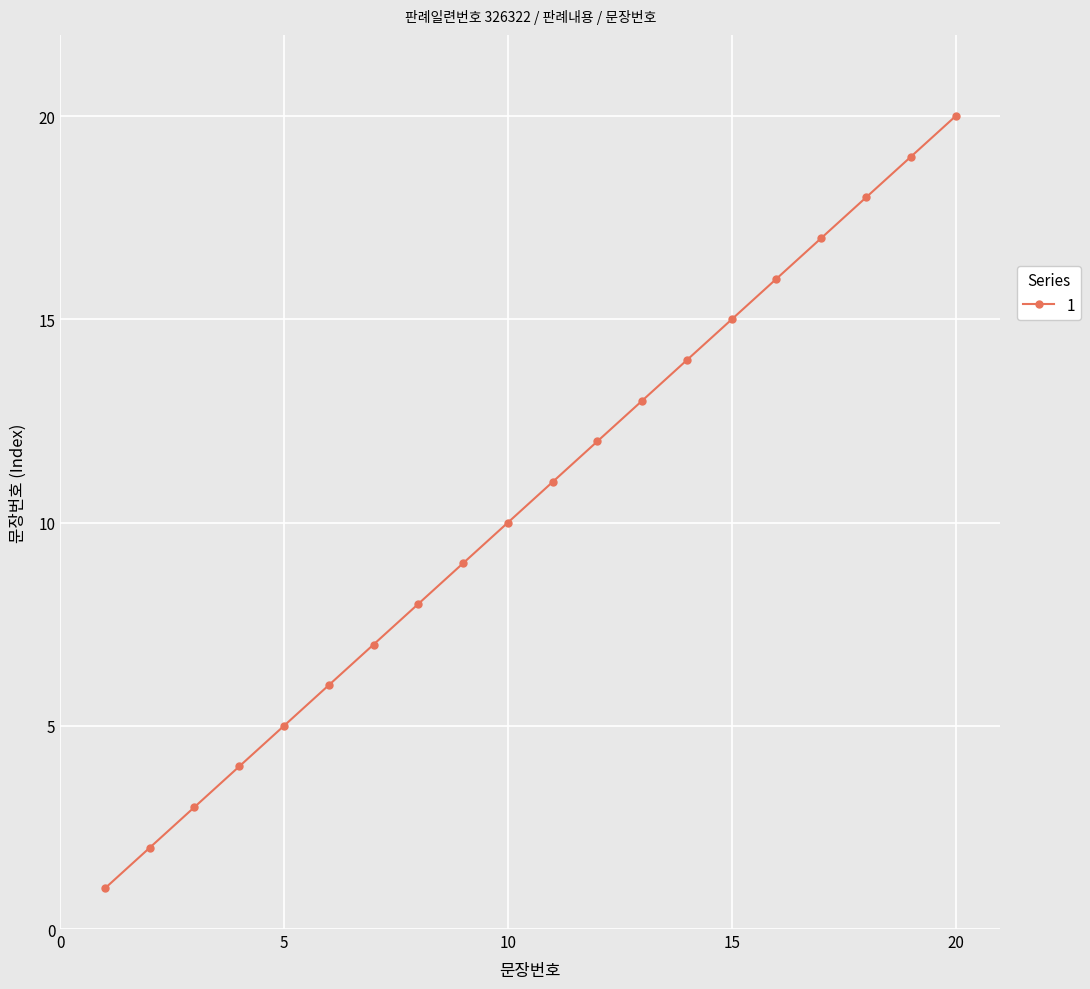

What is the difference between the second highest and second lowest values?

17